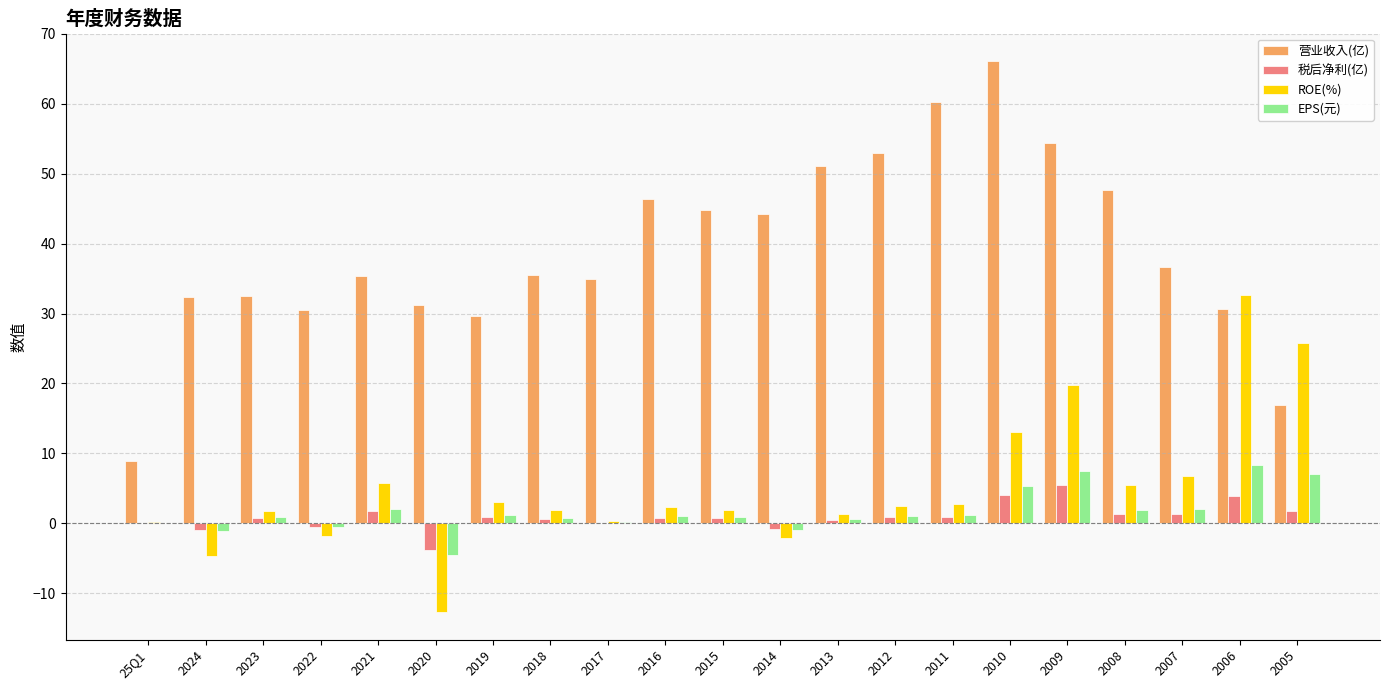

Is the value of 税后净利(亿) at 2009 greater than the value of 营业收入(亿) at 2008?

No